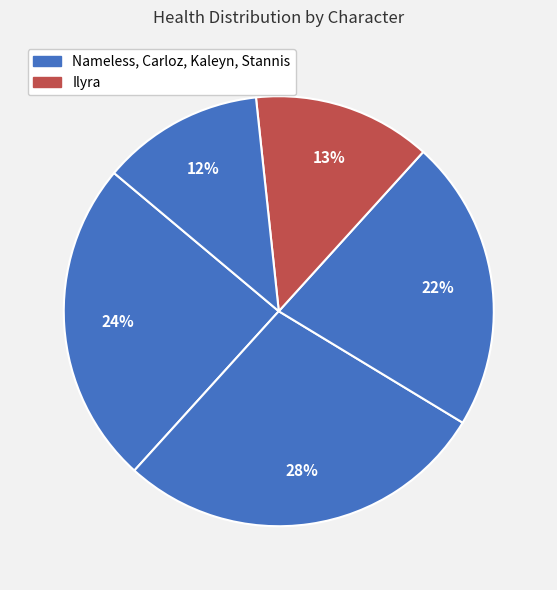

Count the number of slices in the pie.

5